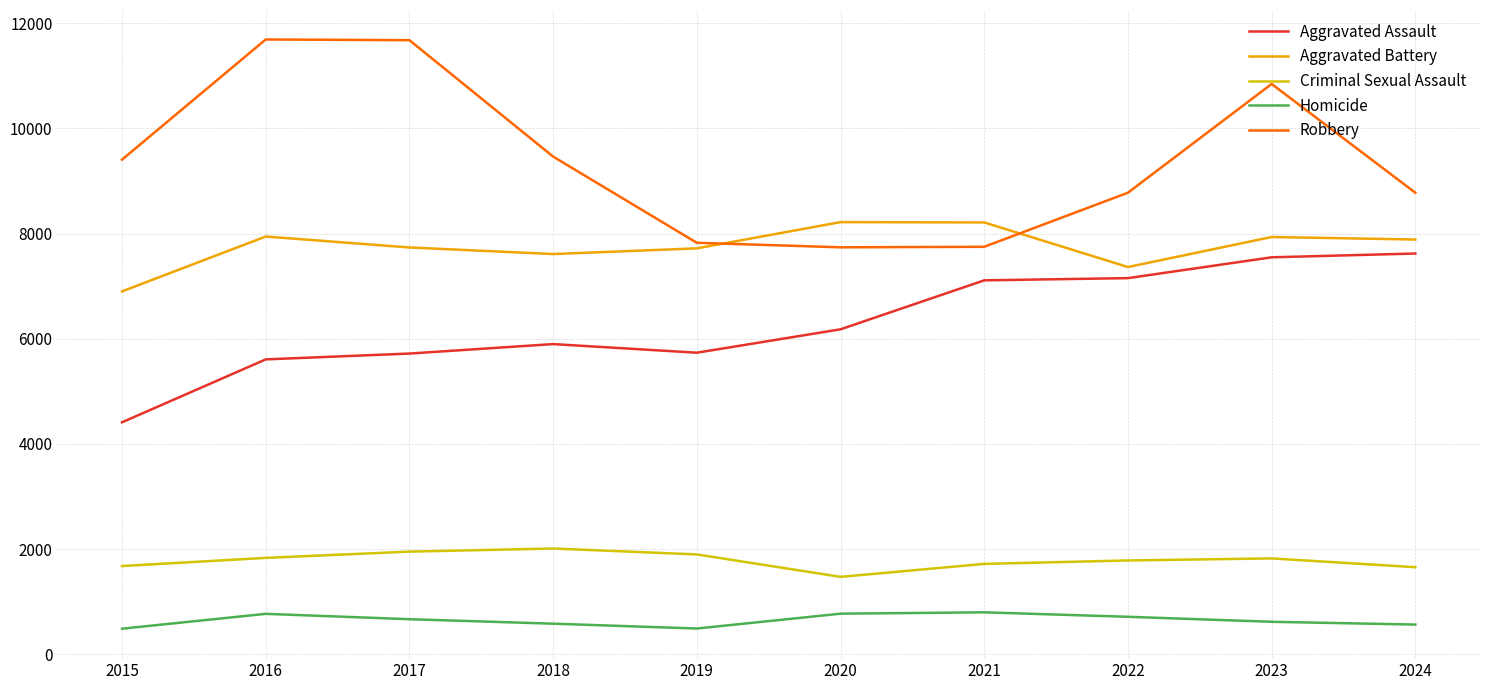

What is the maximum value for Aggravated Assault?

7621